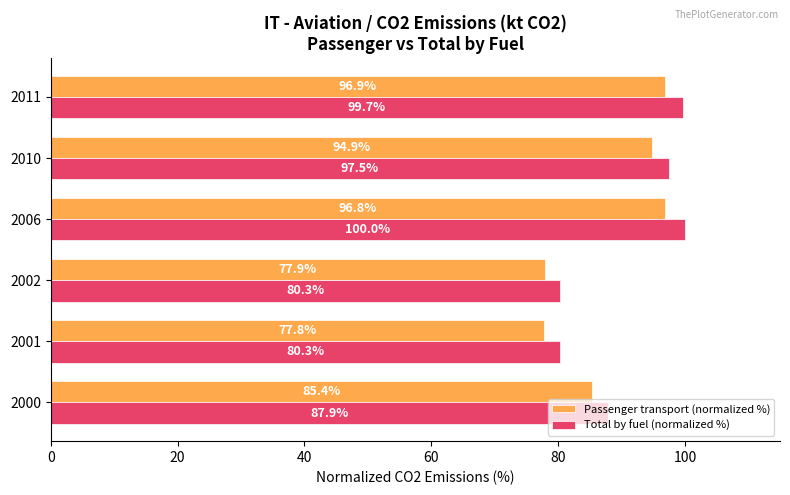

At which label is Total by fuel (normalized %) closest to 90?

2000